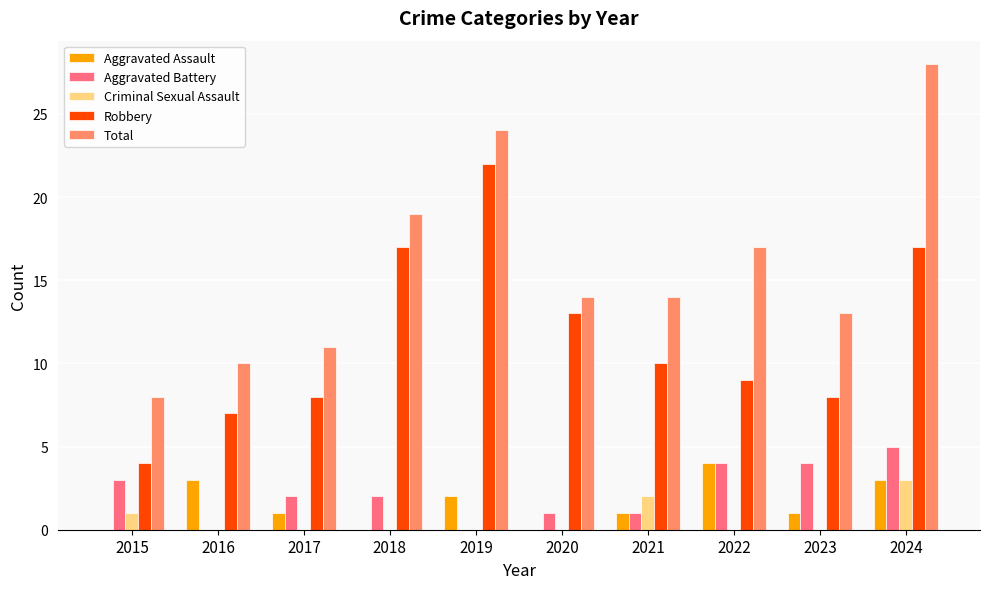

What is the total value across all series at 2021?

28